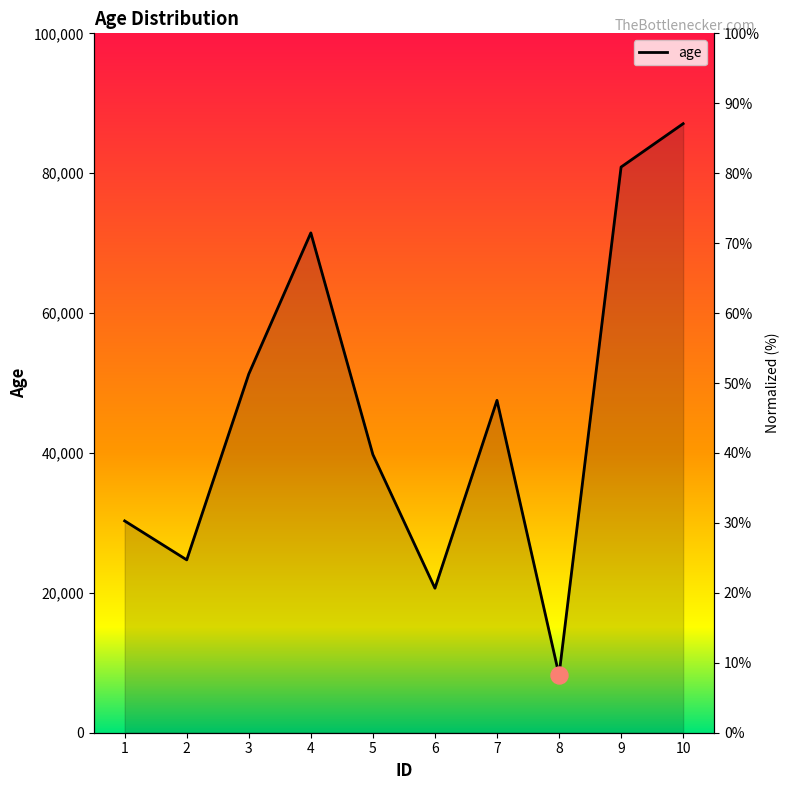

Which has a higher value, 4 or 1?

4